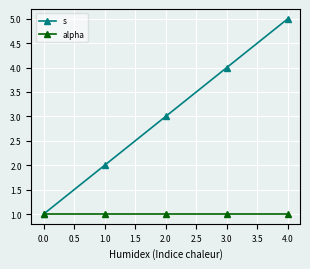

Does the chart have visible grid lines?

Yes